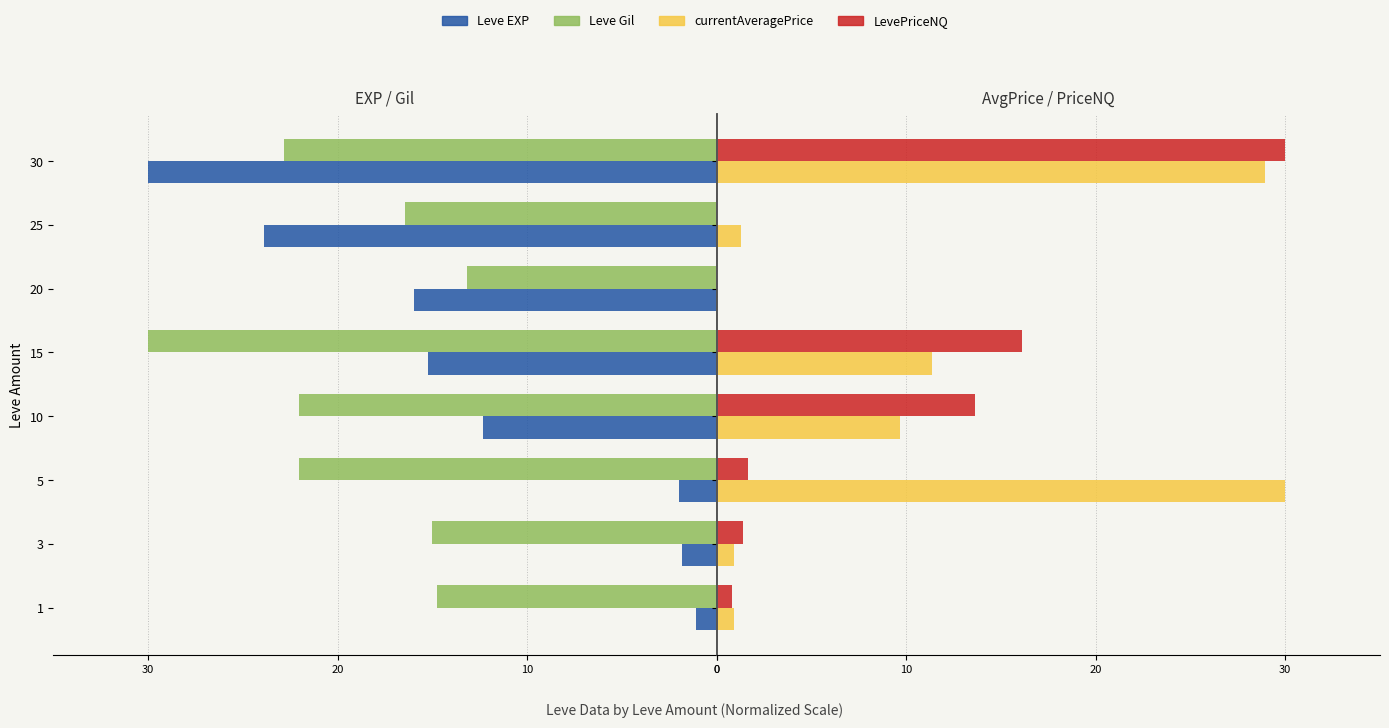

Reading left to right, transcribe all the data shown in this chart.

Leve EXP: -1.1	-1.8	-2.0	-12.3	-15.2	-16.0	-23.9	-30.0
Leve Gil: -14.7	-15.0	-22.0	-22.0	-30.0	-13.2	-16.4	-22.8
currentAveragePrice: 0.9	0.9	30.0	9.6	11.4	0.0	1.3	28.9
LevePriceNQ: 0.8	1.4	1.7	13.7	16.1	0.0	0.0	30.0